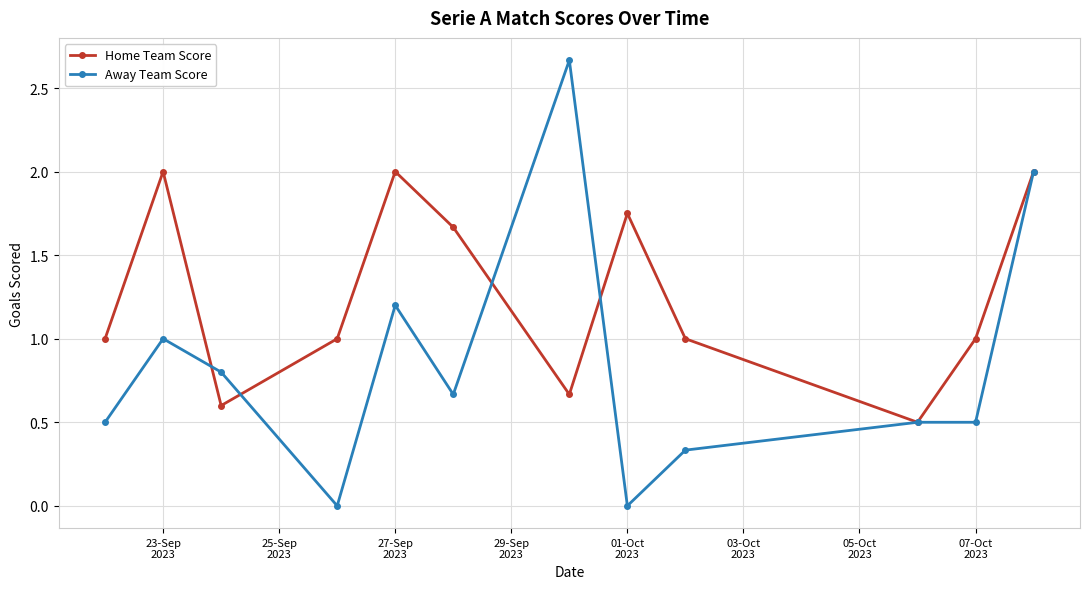

Count the Home Team Score values in the range 1 to 2.

9